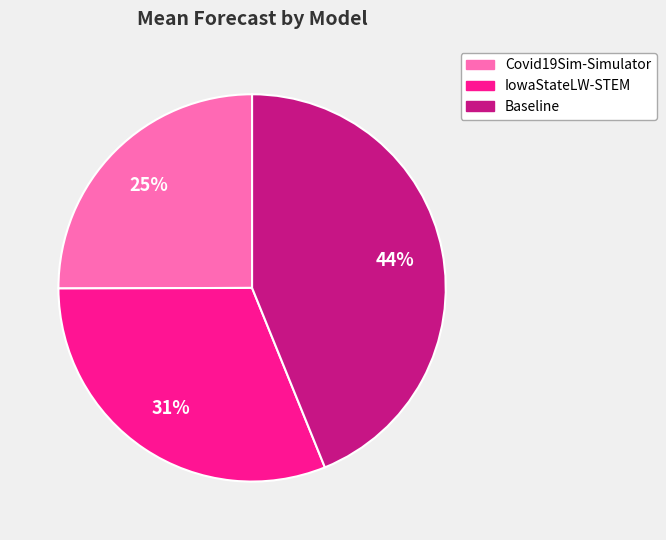

Combined, do Covid19Sim-Simulator and IowaStateLW-STEM account for over 50%?

Yes